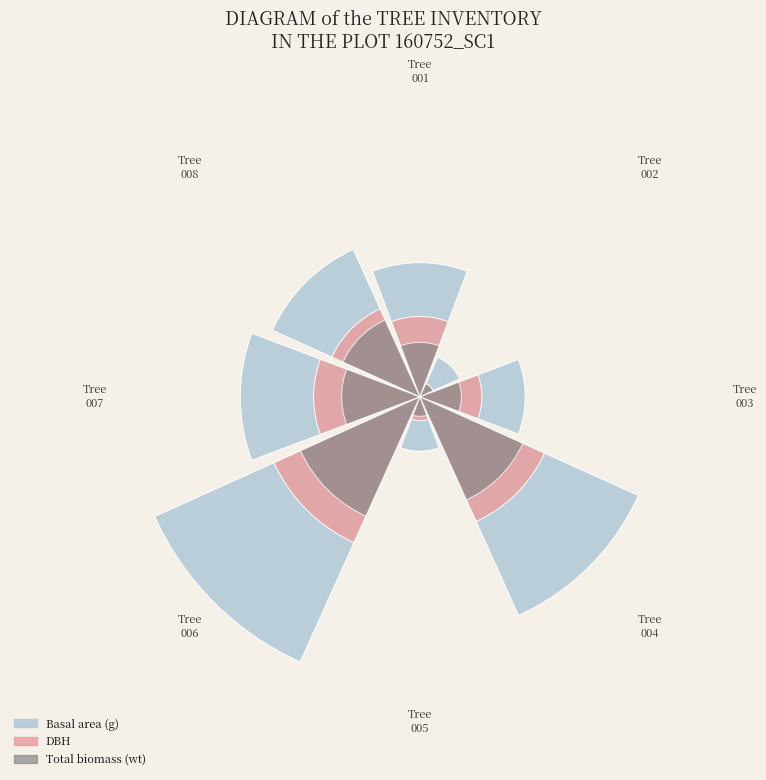

Count the number of slices in the pie.

8